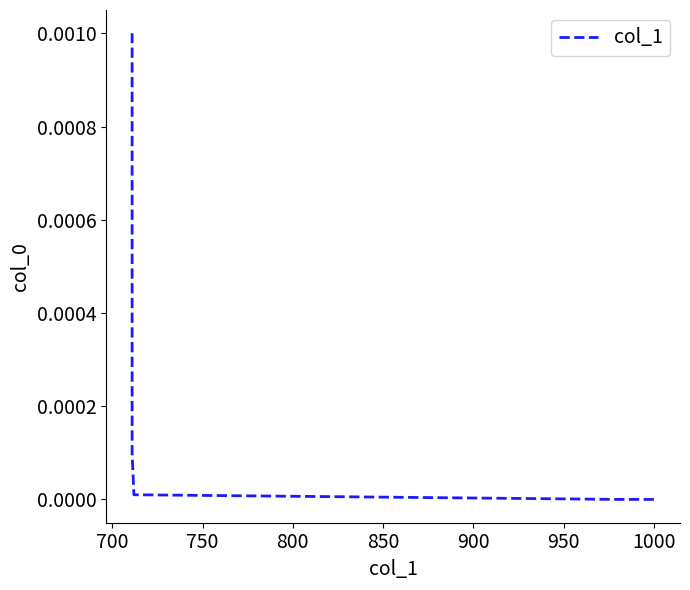

True or false: the data shows 0.0 at 900.

False